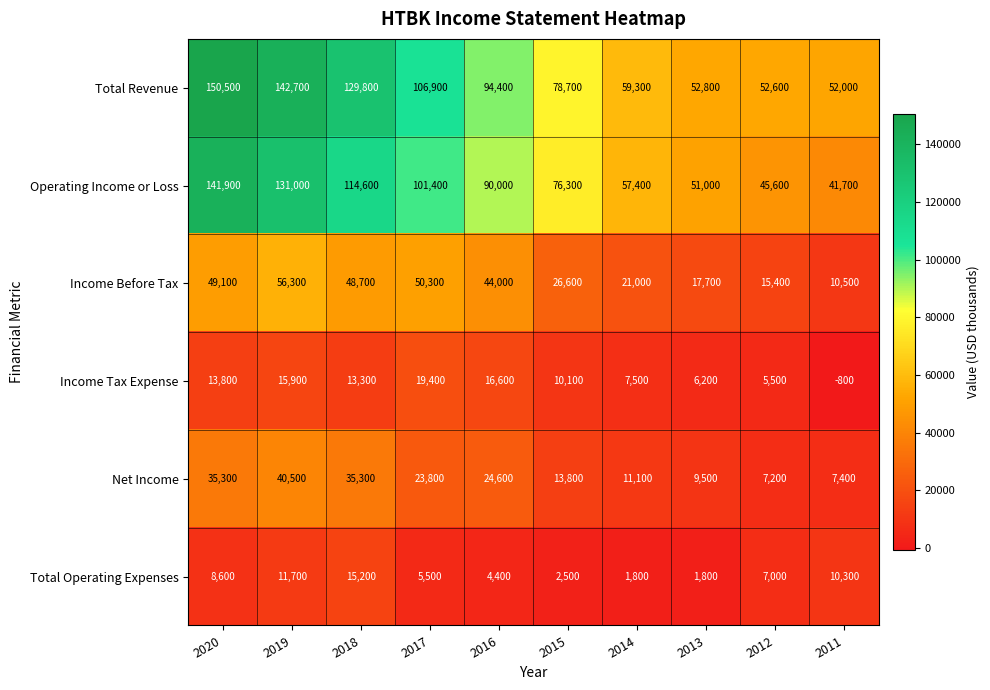

Which series has the largest total across all categories?

Total Revenue